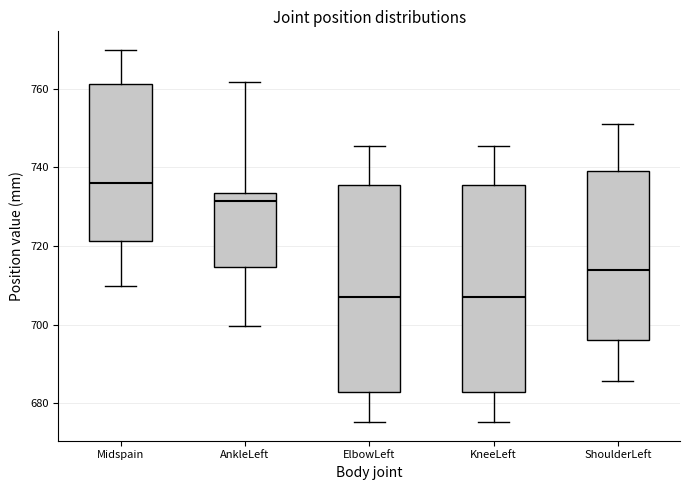

Which box's median line is the highest?

Midspain